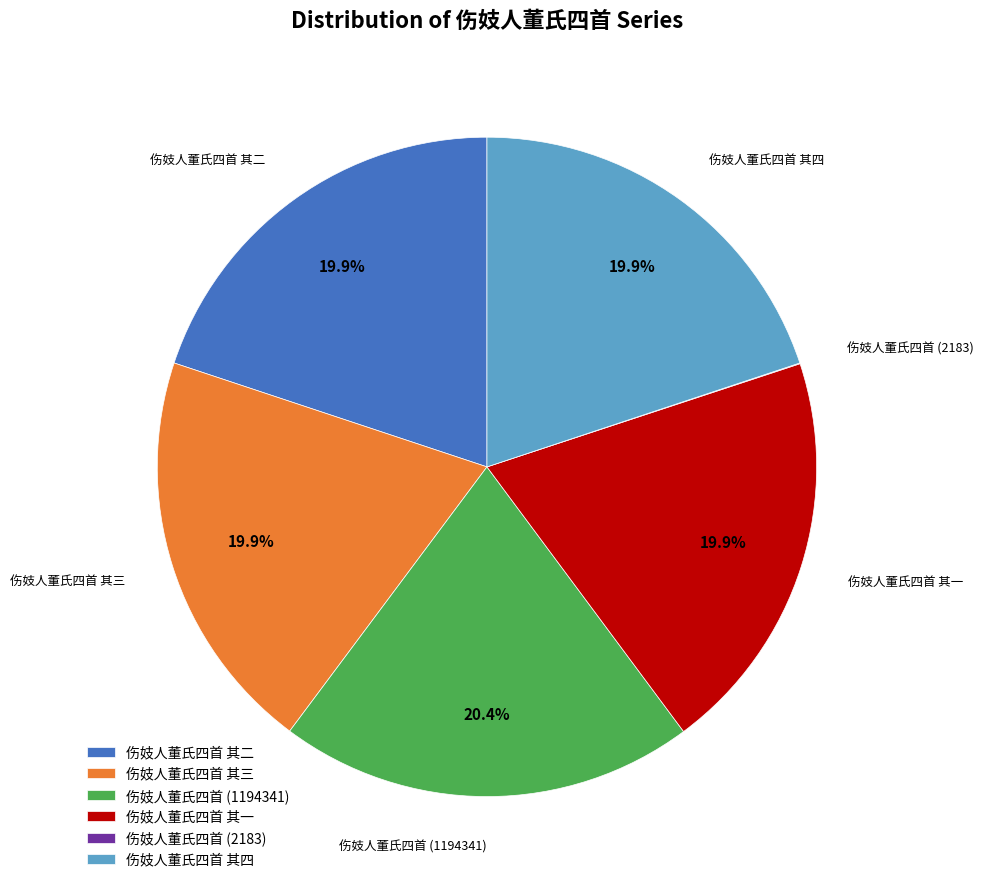

What portion of the pie excludes 伤妓人董氏四首 其三?

80.1%